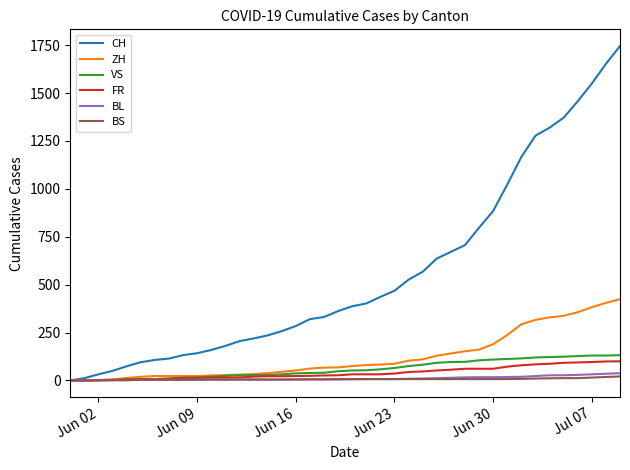

What is the maximum value for ZH?

424